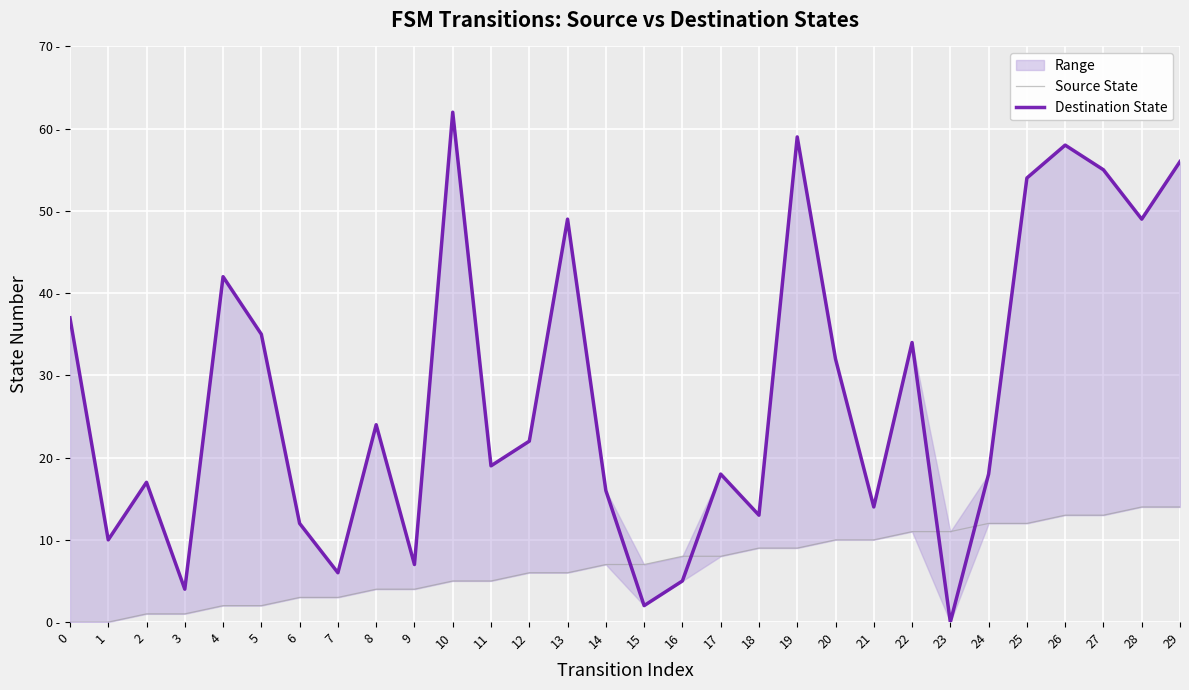

How many distinct data groups are displayed?

2